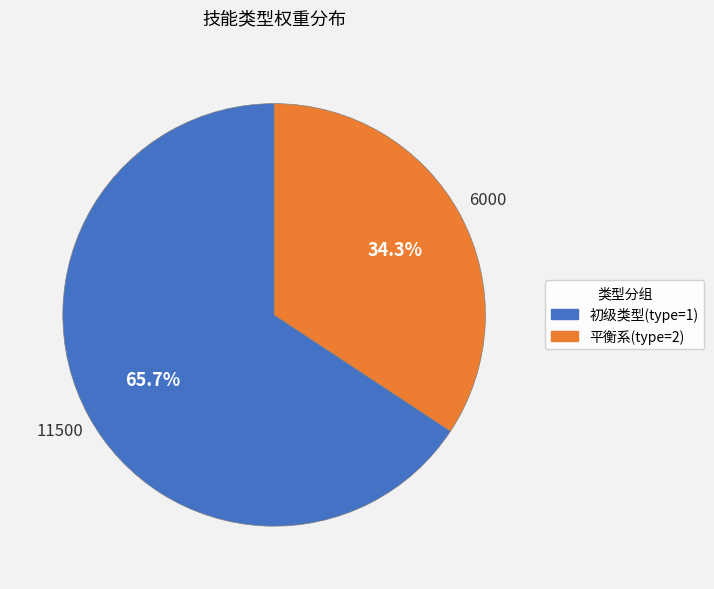

How many segments does this pie chart have?

2